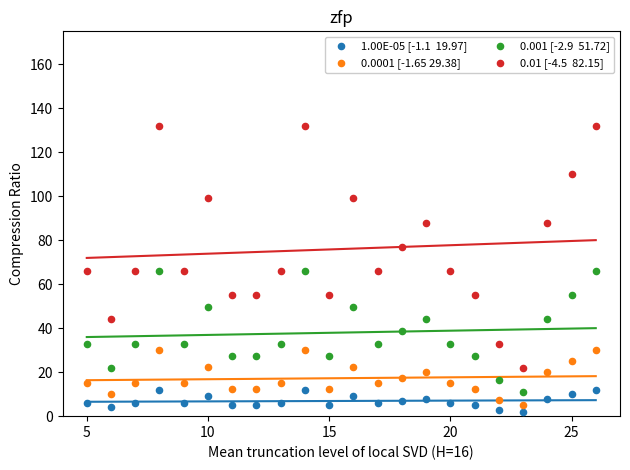

Across all data points, what is the range of X values (max minus min)?

21.0